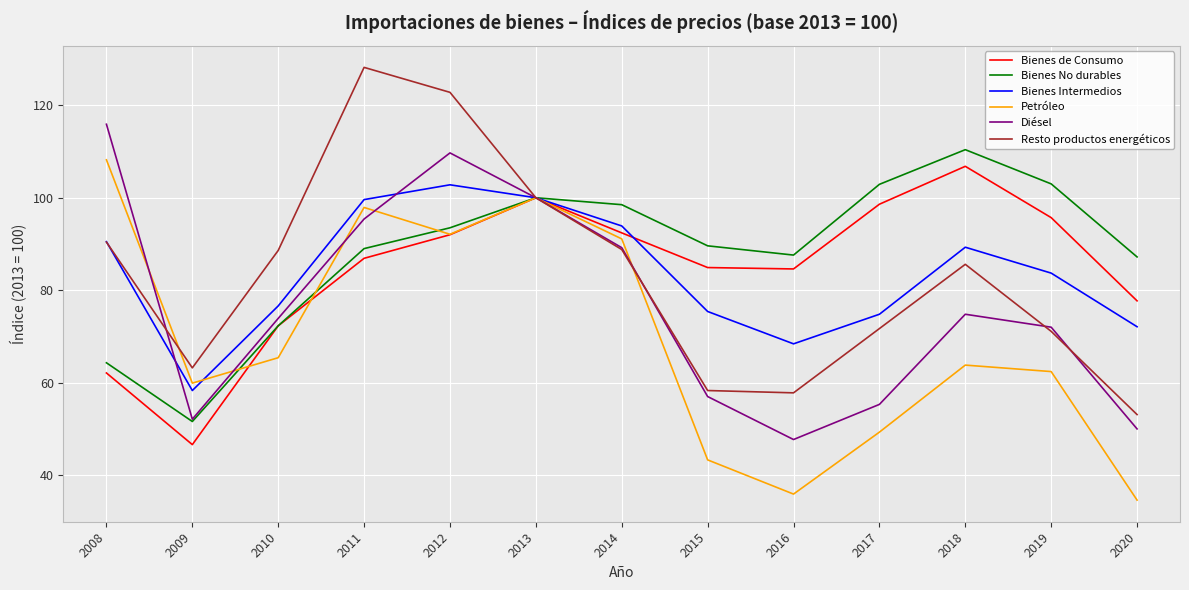

What is the spread (max minus min) of values at 2010?

23.2